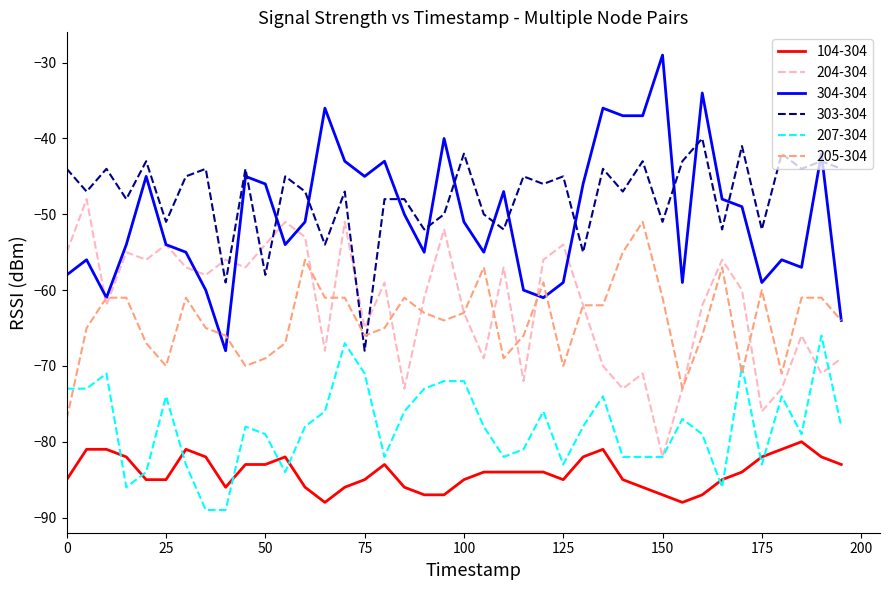

What is the lowest value of the 204-304 series?

-82